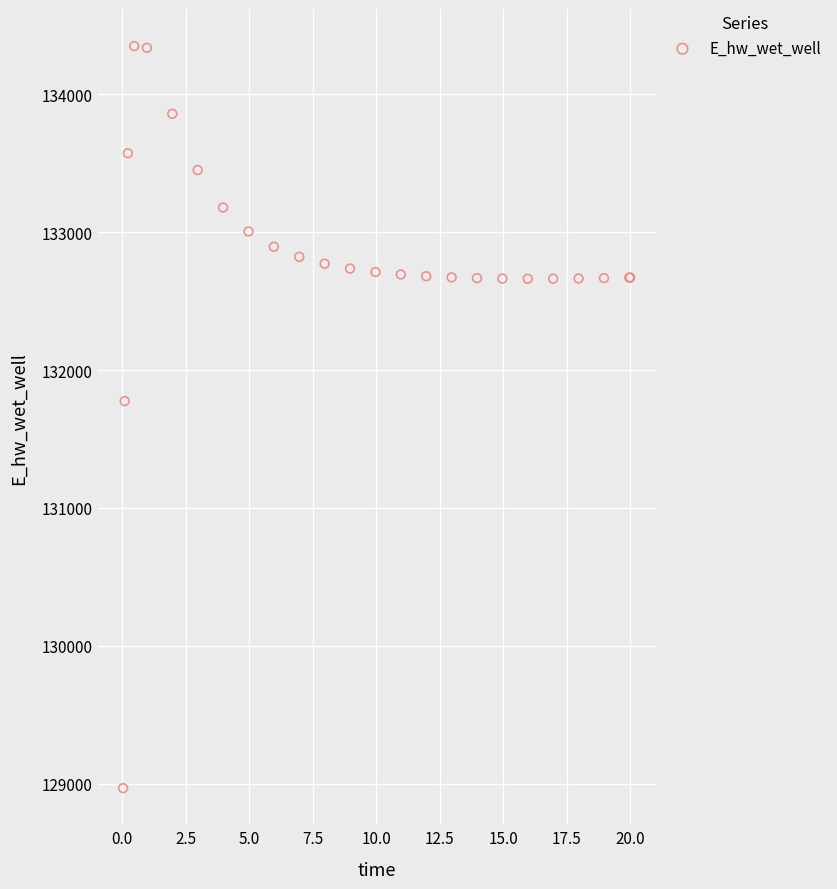

What Y value in the scatter plot is closest to 131658?

131775.0